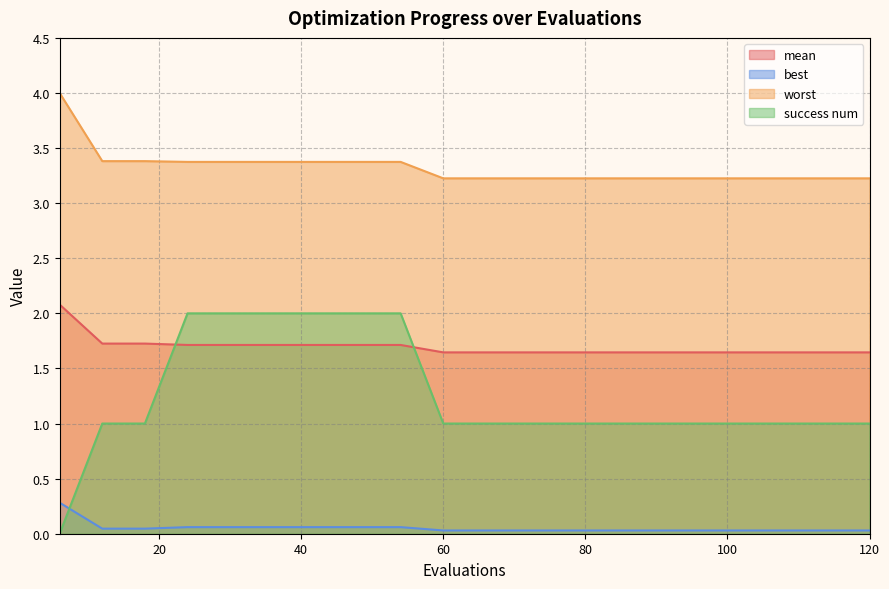

What is the difference between the success num values at 12 and 42?

1.0